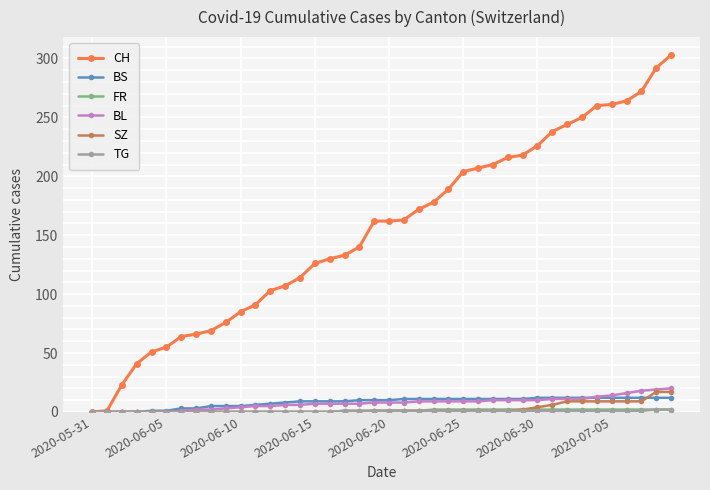

Which series has the widest spread of values?

CH